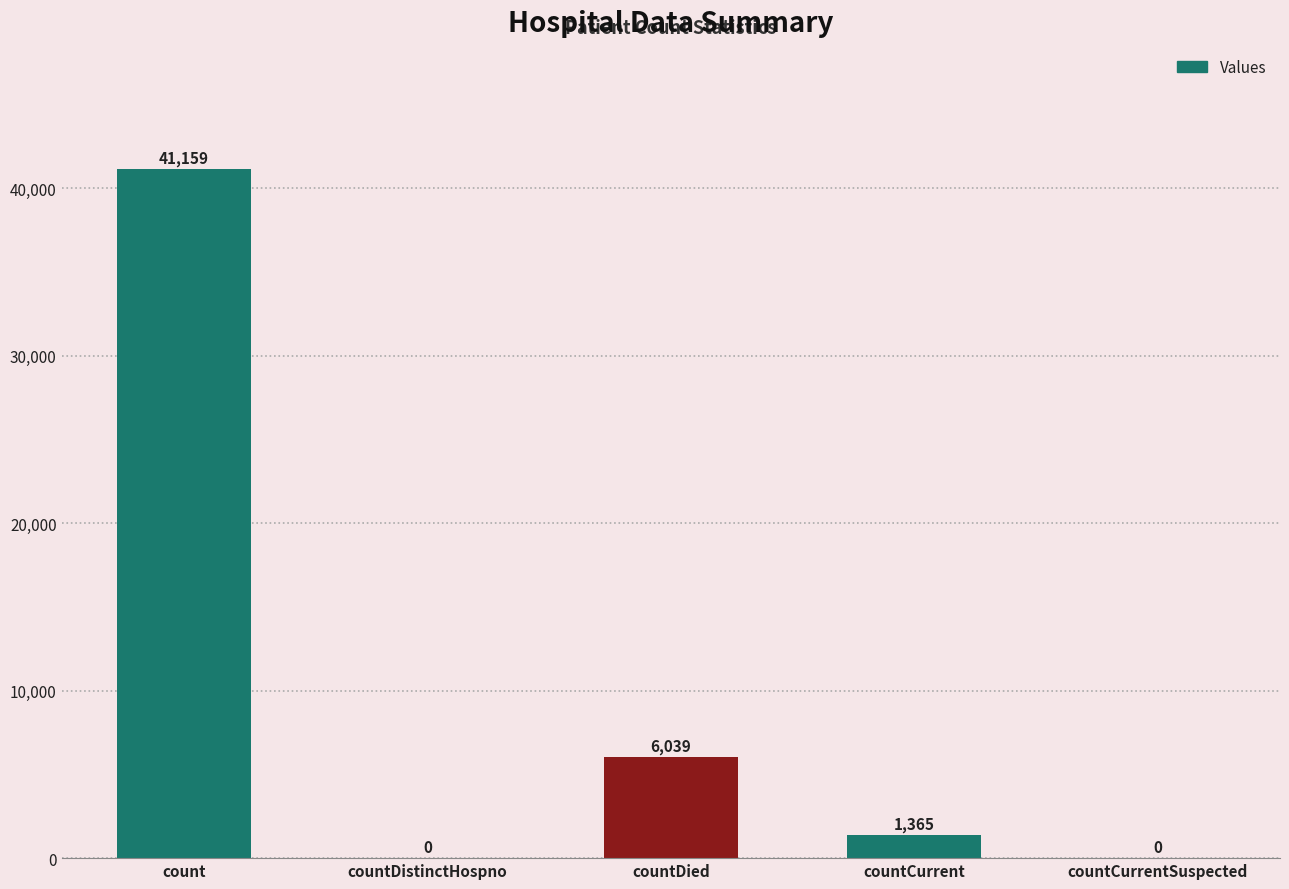

Read the value at countDied, to the nearest 100.

6000